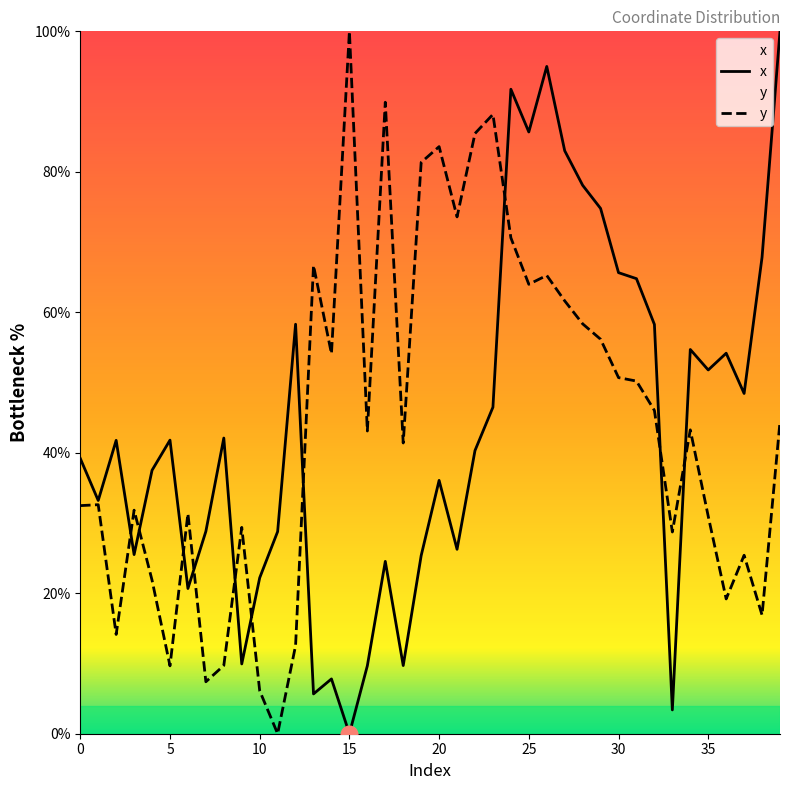

What is the value of the y point at the 15th from the left?

54.1